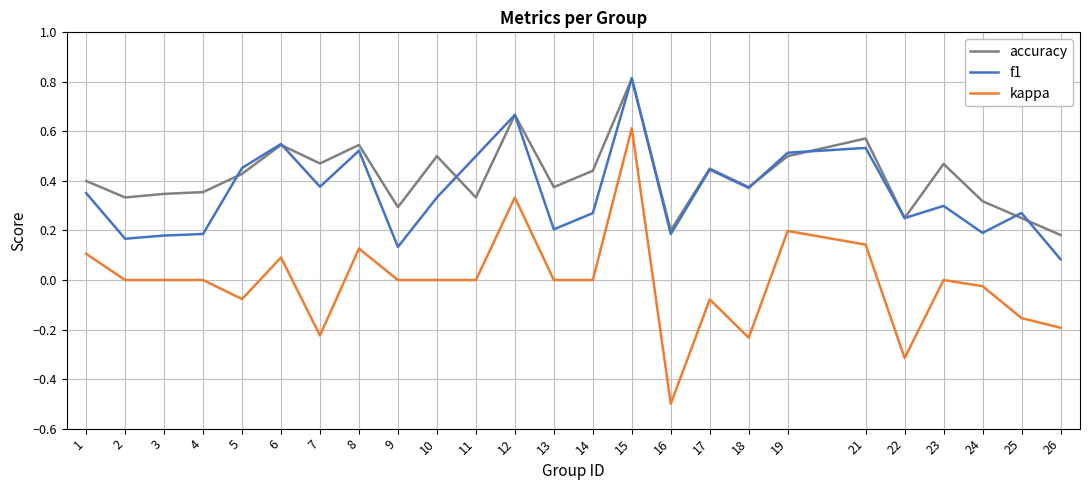

Is the value of f1 at 8 greater than the value of kappa at 5?

Yes